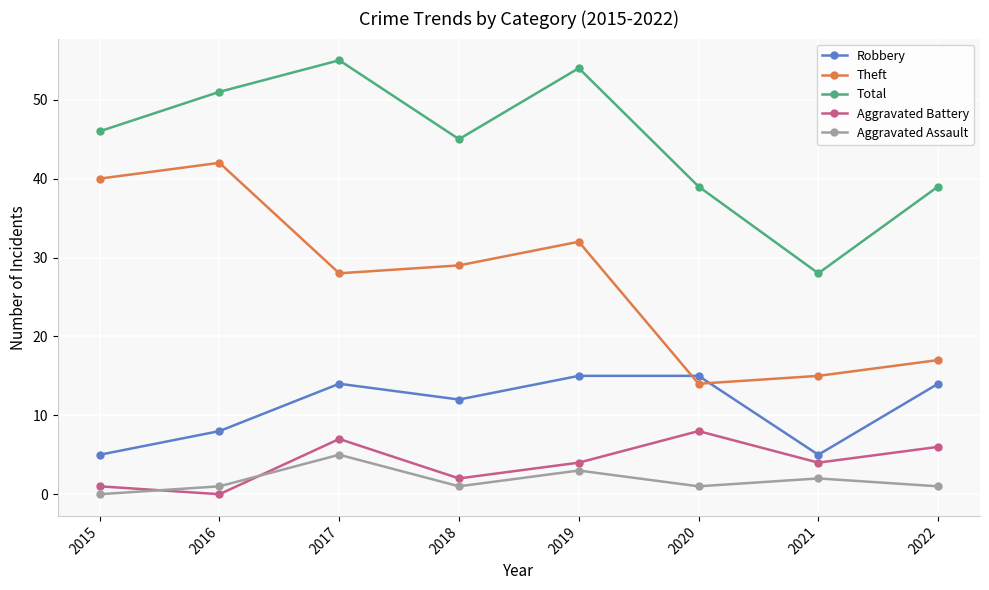

Reading right to left, extract all data points from this chart.

Robbery: 14	5	15	15	12	14	8	5
Theft: 17	15	14	32	29	28	42	40
Total: 39	28	39	54	45	55	51	46
Aggravated Battery: 6	4	8	4	2	7	0	1
Aggravated Assault: 1	2	1	3	1	5	1	0